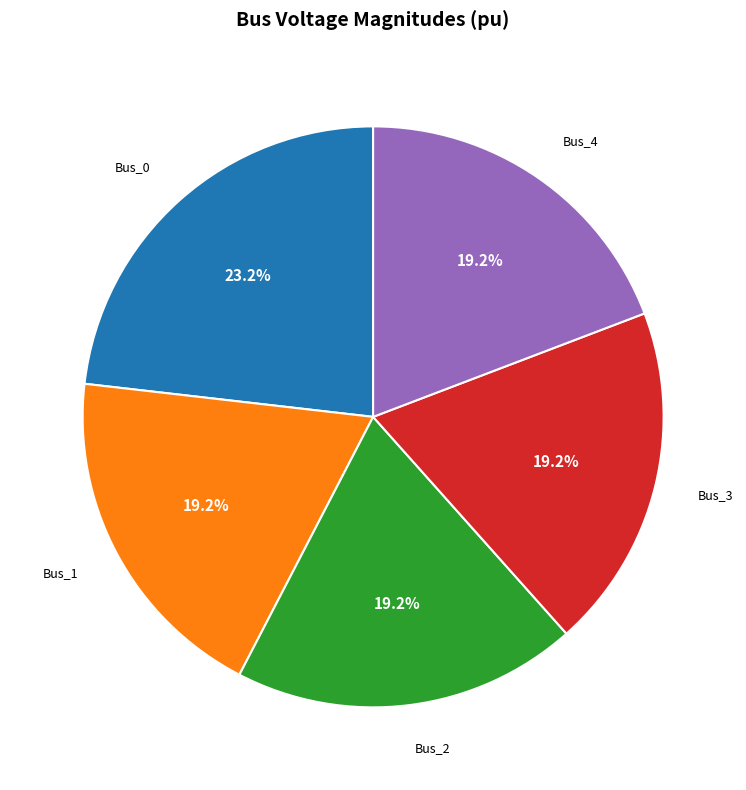

What is the largest slice in the pie chart?

Bus_0